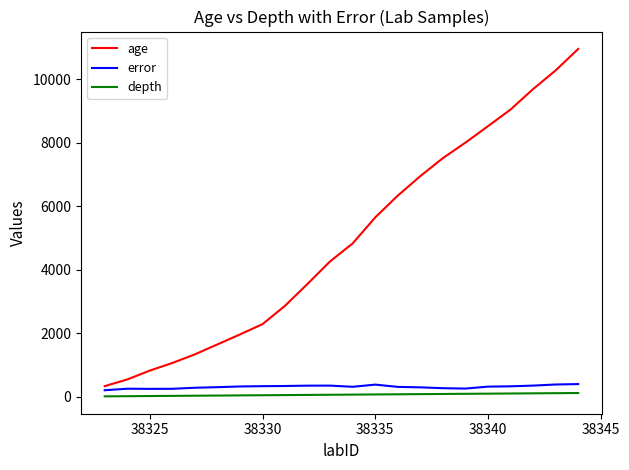

Is this an area chart (filled region under the line)?

No